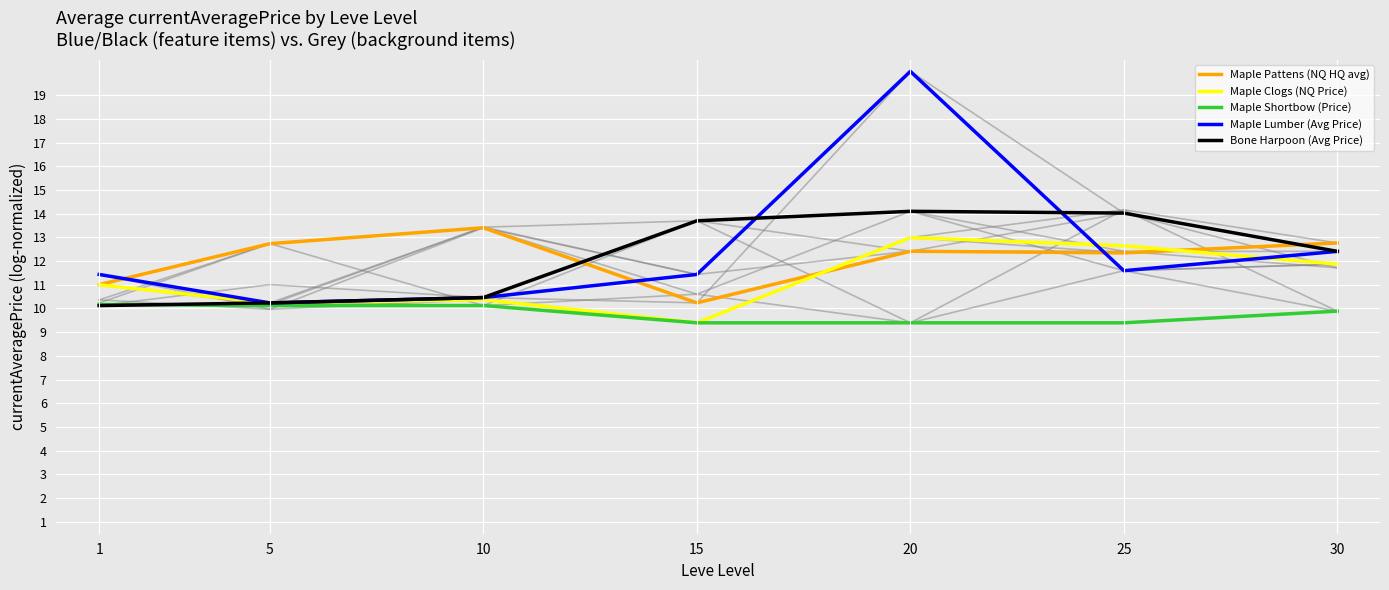

At which category is the sum across all series the highest?

20